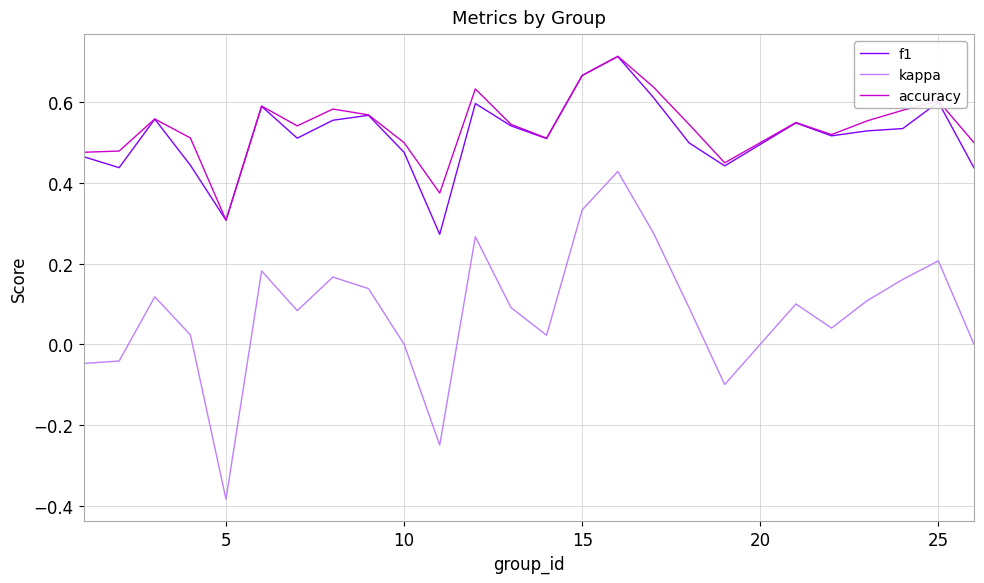

Does the chart have visible grid lines?

Yes